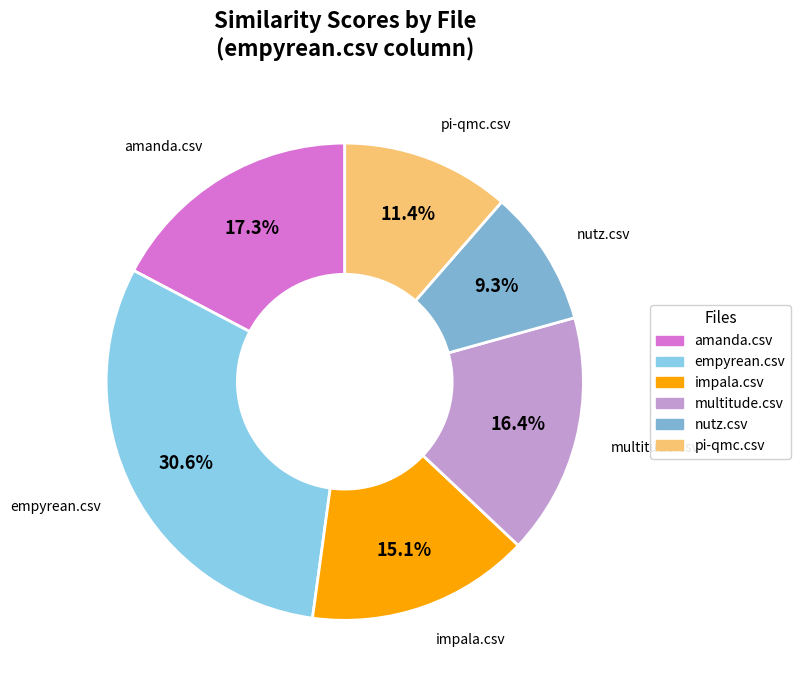

The amanda.csv slice represents 17% of the pie. True or false?

True